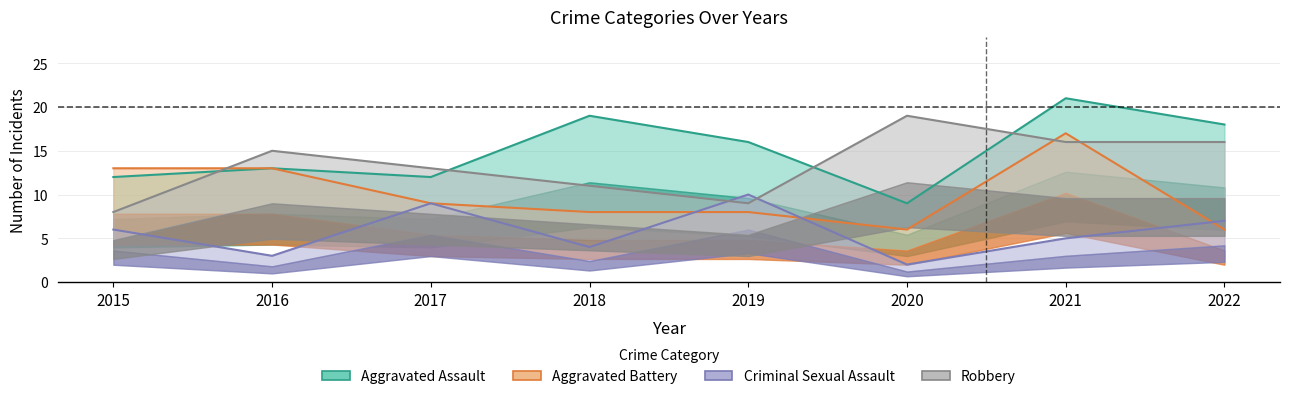

Reading left to right, extract all data points from this chart.

Aggravated Assault: 2015=12	2016=13	2017=12	2018=19	2019=16	2020=9	2021=21	2022=18
Aggravated Battery: 2015=13	2016=13	2017=9	2018=8	2019=8	2020=6	2021=17	2022=6
Criminal Sexual Assault: 2015=6	2016=3	2017=9	2018=4	2019=10	2020=2	2021=5	2022=7
Robbery: 2015=8	2016=15	2017=13	2018=11	2019=9	2020=19	2021=16	2022=16